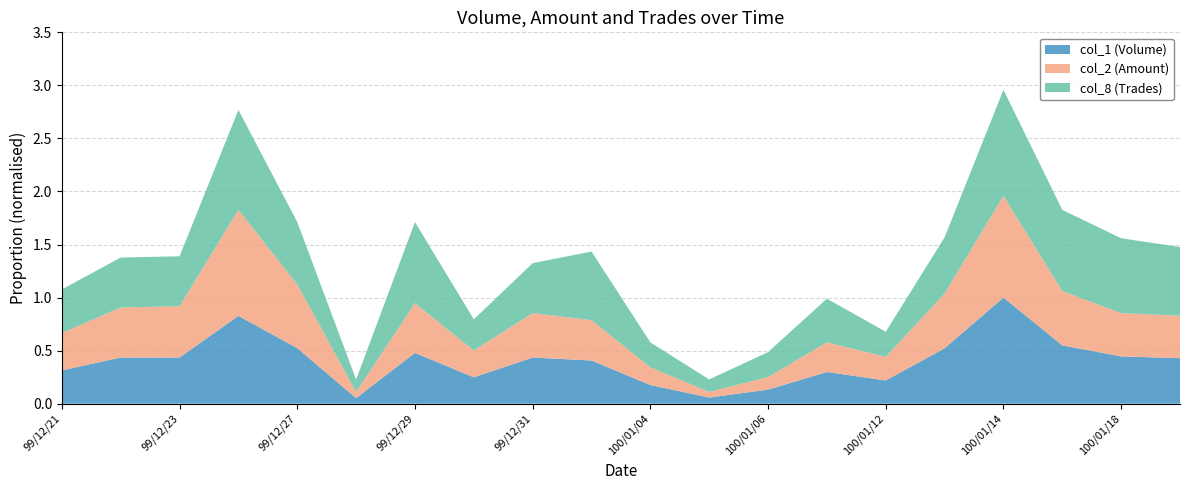

Reading left to right, list all the values displayed in this chart.

col_1: 99/12/21=357000	99/12/22=495000	99/12/23=495000	99/12/24=941000	99/12/27=595000	99/12/28=60000	99/12/29=545000	99/12/30=283000	99/12/31=495000	100/01/03=463000	100/01/04=200000	100/01/05=66000	100/01/06=151000	100/01/11=340000	100/01/12=249000	100/01/13=594000	100/01/14=1137000	100/01/17=625000	100/01/18=507000	100/01/19=488000
col_2: 99/12/21=203940	99/12/22=273240	99/12/23=280170	99/12/24=579480	99/12/27=348070	99/12/28=33500	99/12/29=271020	99/12/30=145960	99/12/31=242550	100/01/03=220200	100/01/04=96520	100/01/05=30680	100/01/06=68460	100/01/11=161790	100/01/12=129480	100/01/13=298980	100/01/14=555400	100/01/17=296830	100/01/18=236200	100/01/19=232010
col_8: 99/12/21=7	99/12/22=8	99/12/23=8	99/12/24=16	99/12/27=10	99/12/28=2	99/12/29=13	99/12/30=5	99/12/31=8	100/01/03=11	100/01/04=4	100/01/05=2	100/01/06=4	100/01/11=7	100/01/12=4	100/01/13=9	100/01/14=17	100/01/17=13	100/01/18=12	100/01/19=11